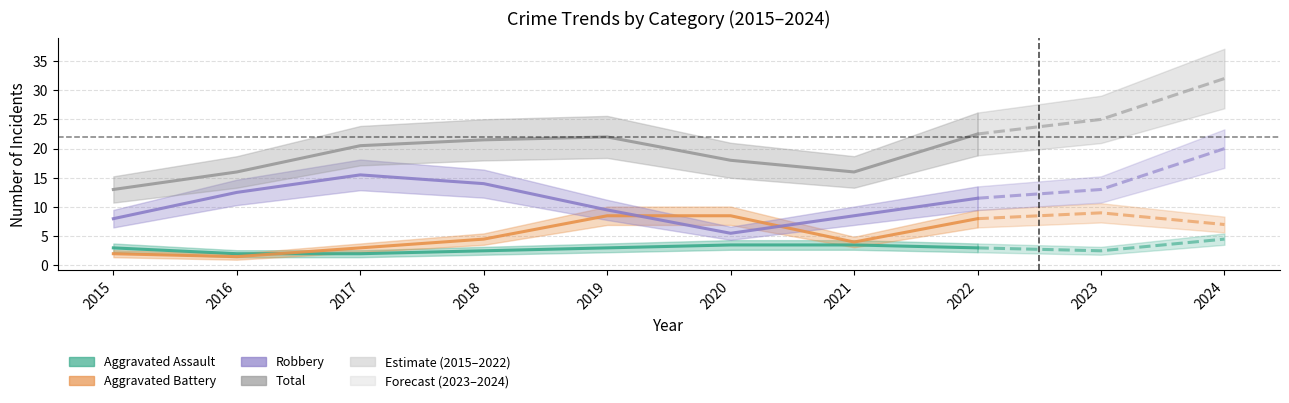

What is the value of the Robbery point at the 2nd from the left?

12.5